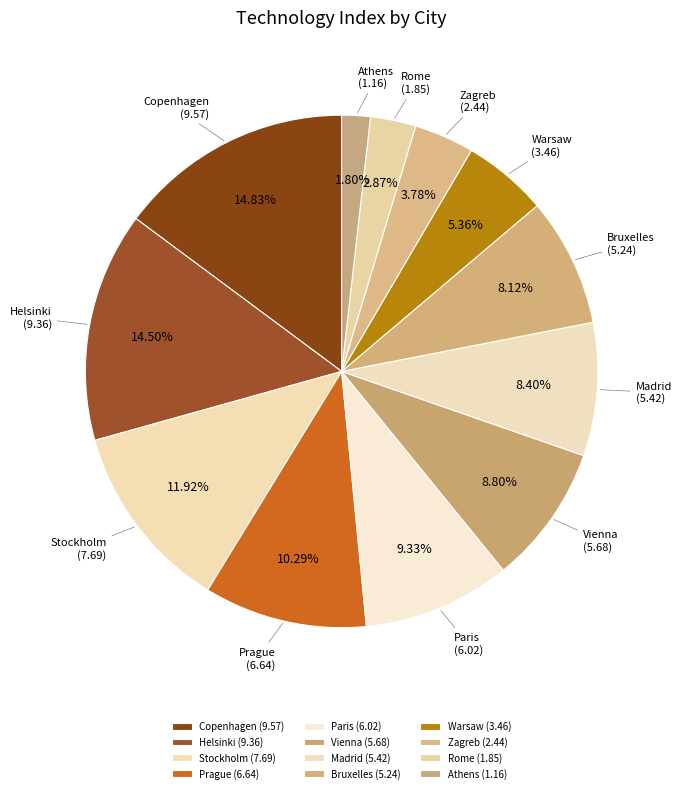

Count the number of slices in the pie.

12